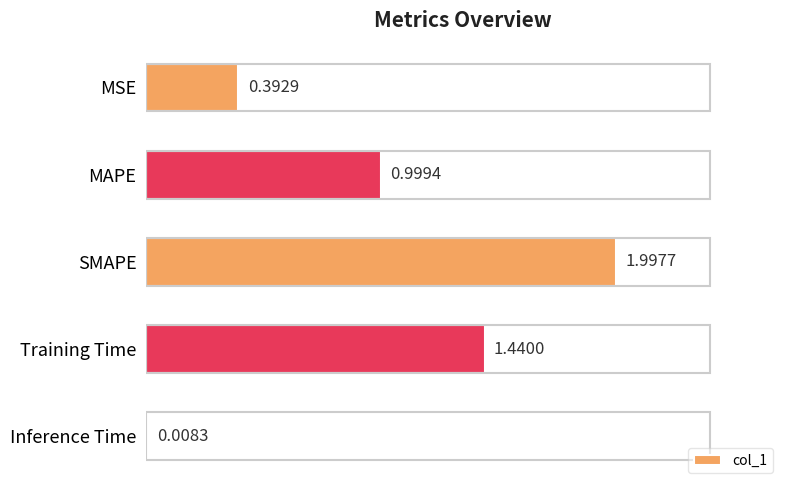

List the labels in order of value, largest first.

SMAPE, Training Time, MAPE, MSE, Inference Time